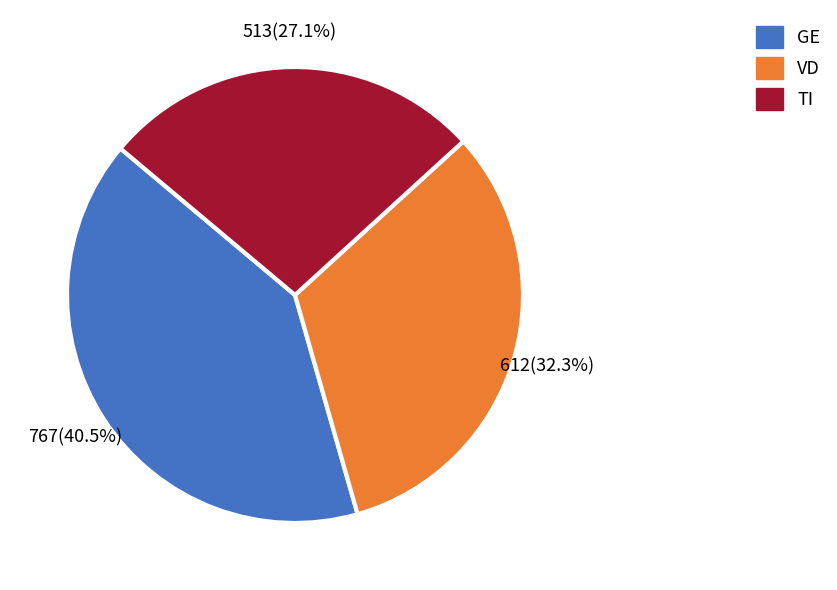

Is there any slice that represents more than half of the pie?

No